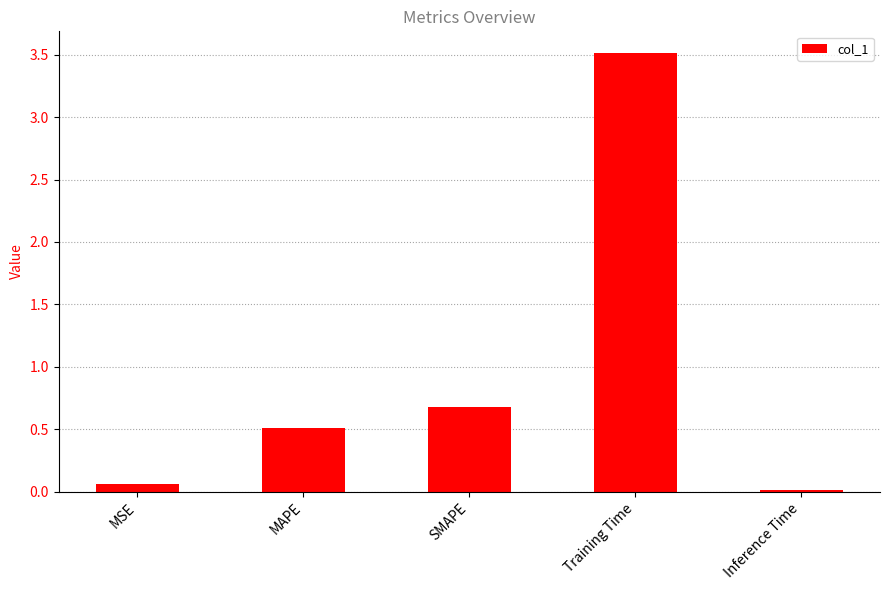

Between Training Time and MAPE, which is larger?

Training Time